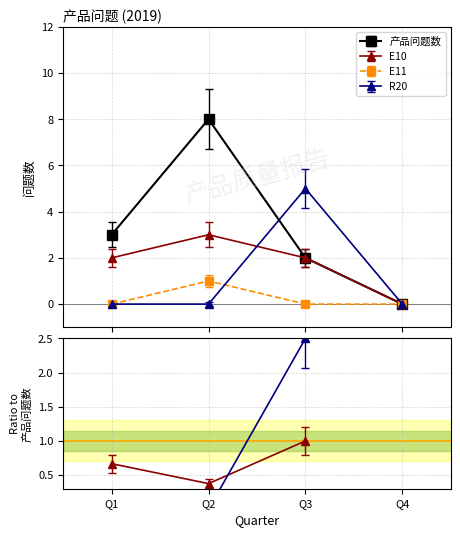

What is the value of the 产品问题数 point at the 3rd from the left?

2